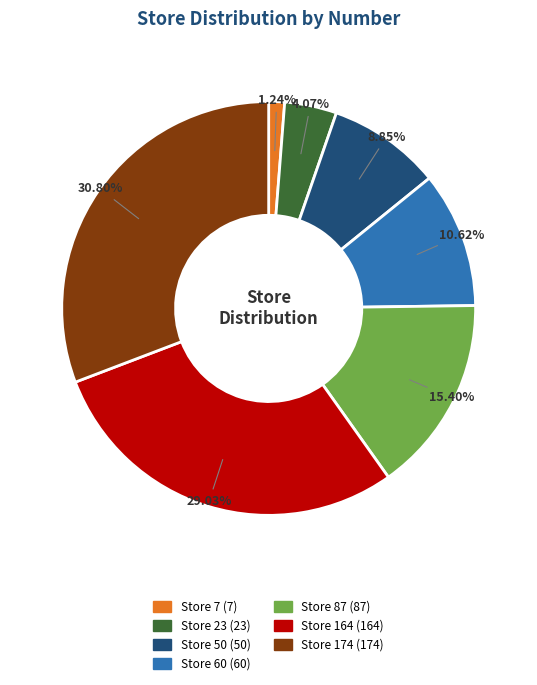

Count the number of slices in the pie.

7